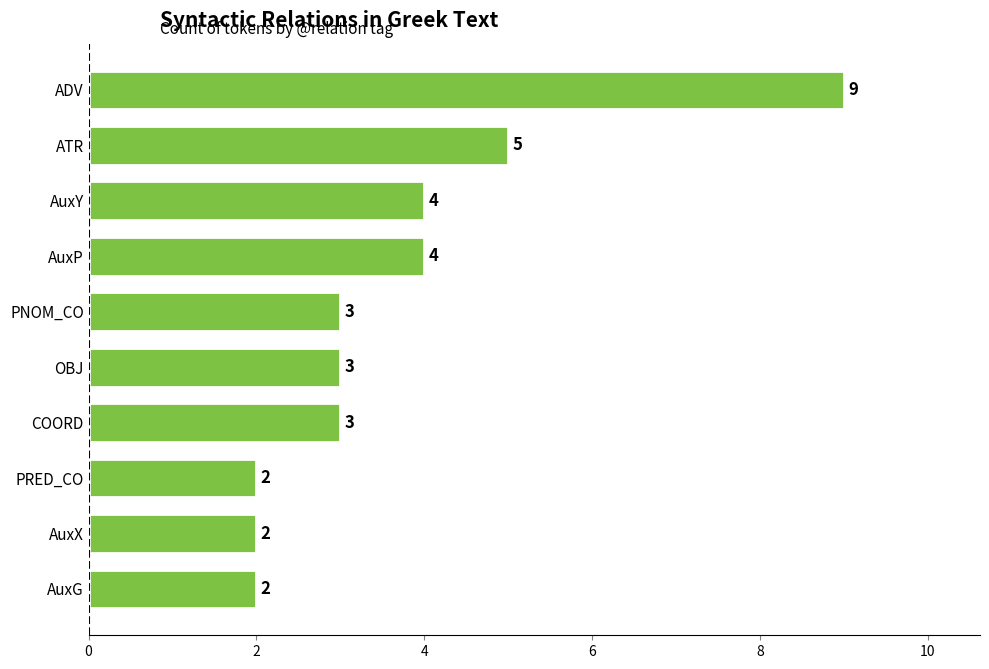

What is the difference between the maximum and minimum values?

7